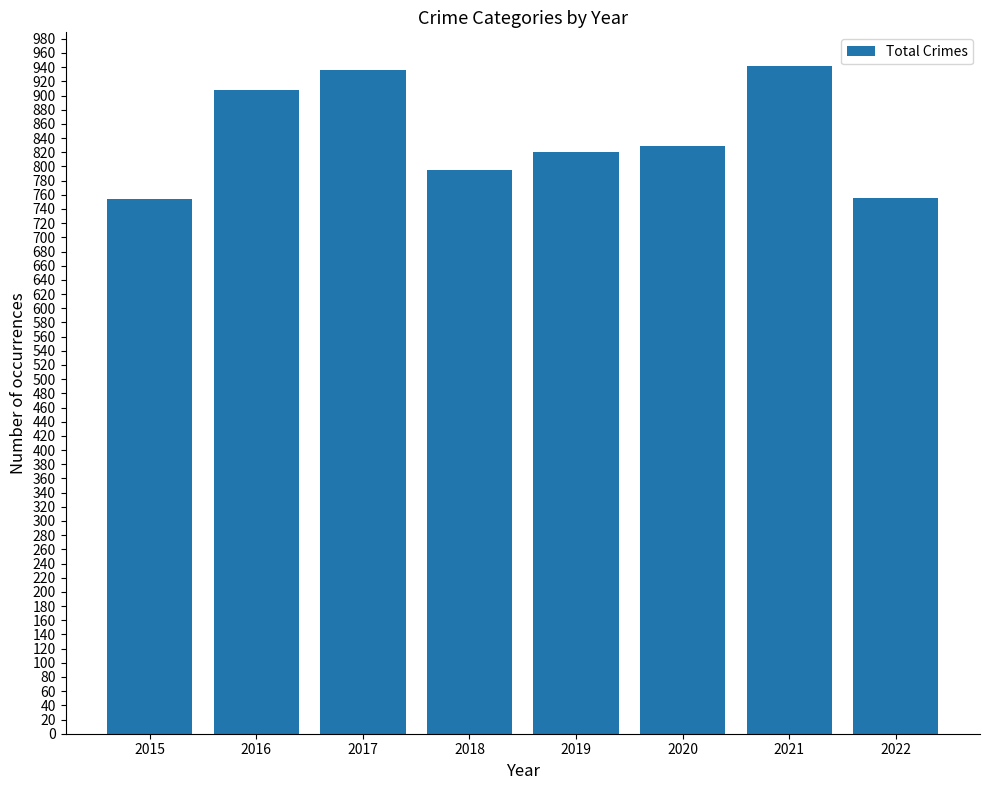

What is the value of the 4th bar from the left?

795